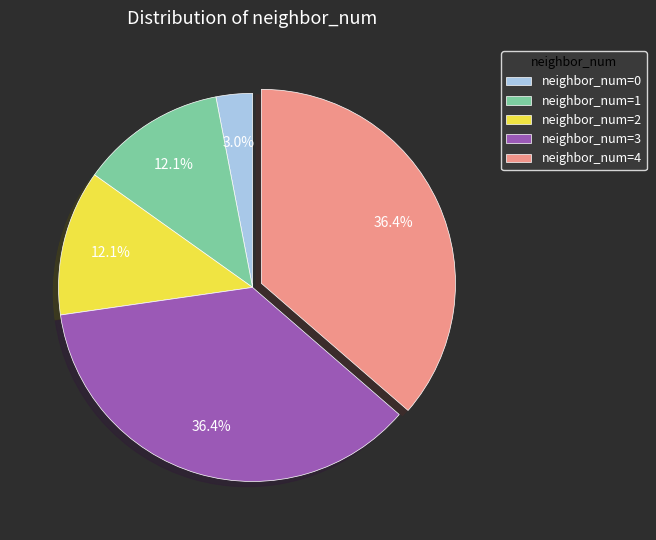

Which slice is the smallest?

neighbor_num=0